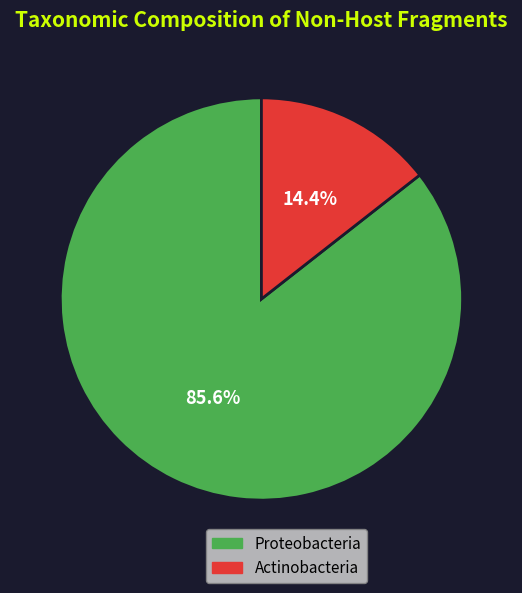

What percentage do Proteobacteria and Actinobacteria together represent?

100.0%